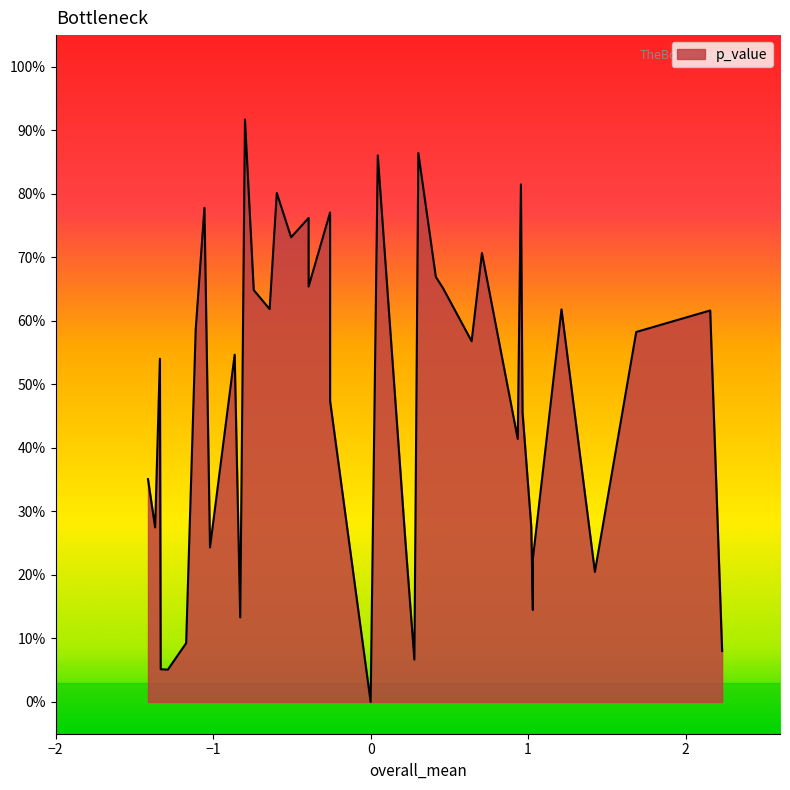

What is the sum of all values?

19.1